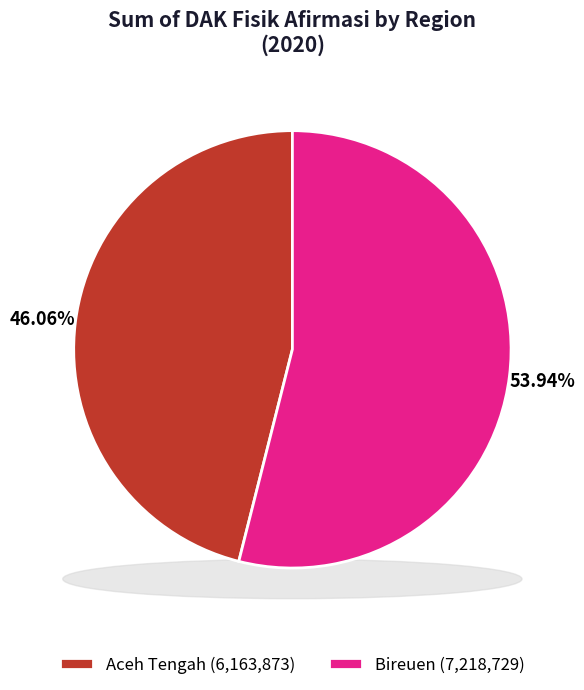

Is there a majority slice in this chart?

Yes